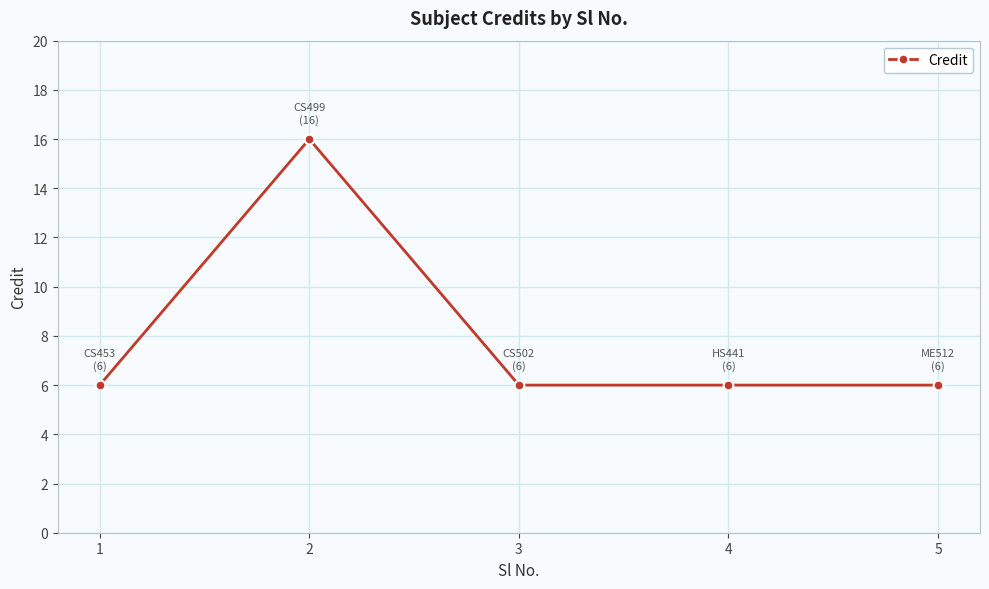

What is the maximum value shown in the chart?

16